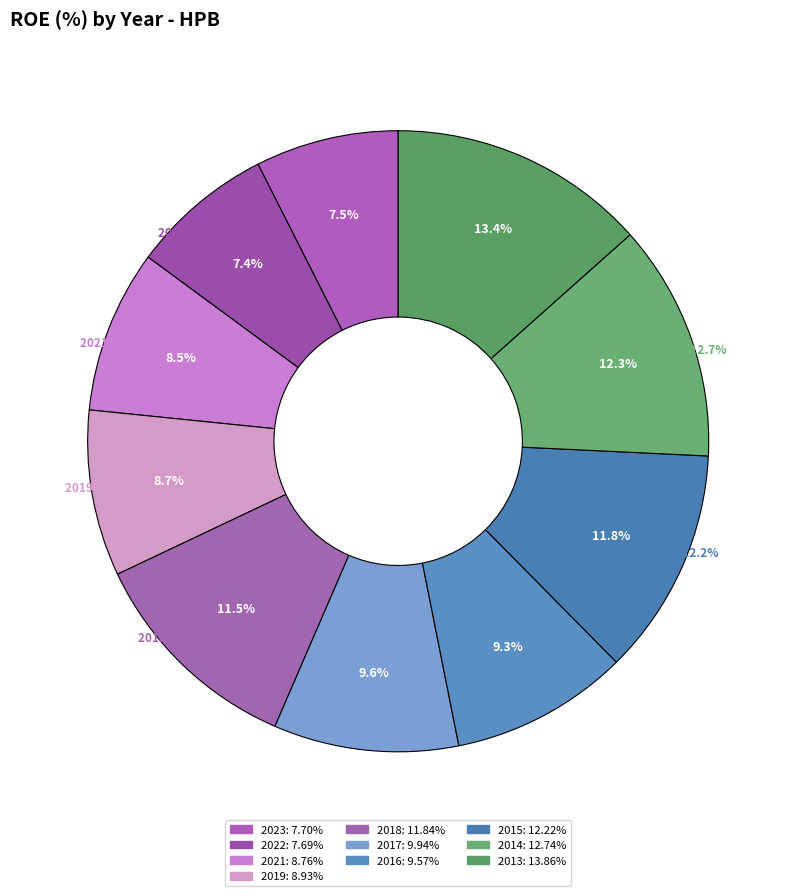

Rank the categories by value from lowest to highest.

2022, 2023, 2021, 2019, 2016, 2017, 2018, 2015, 2014, 2013